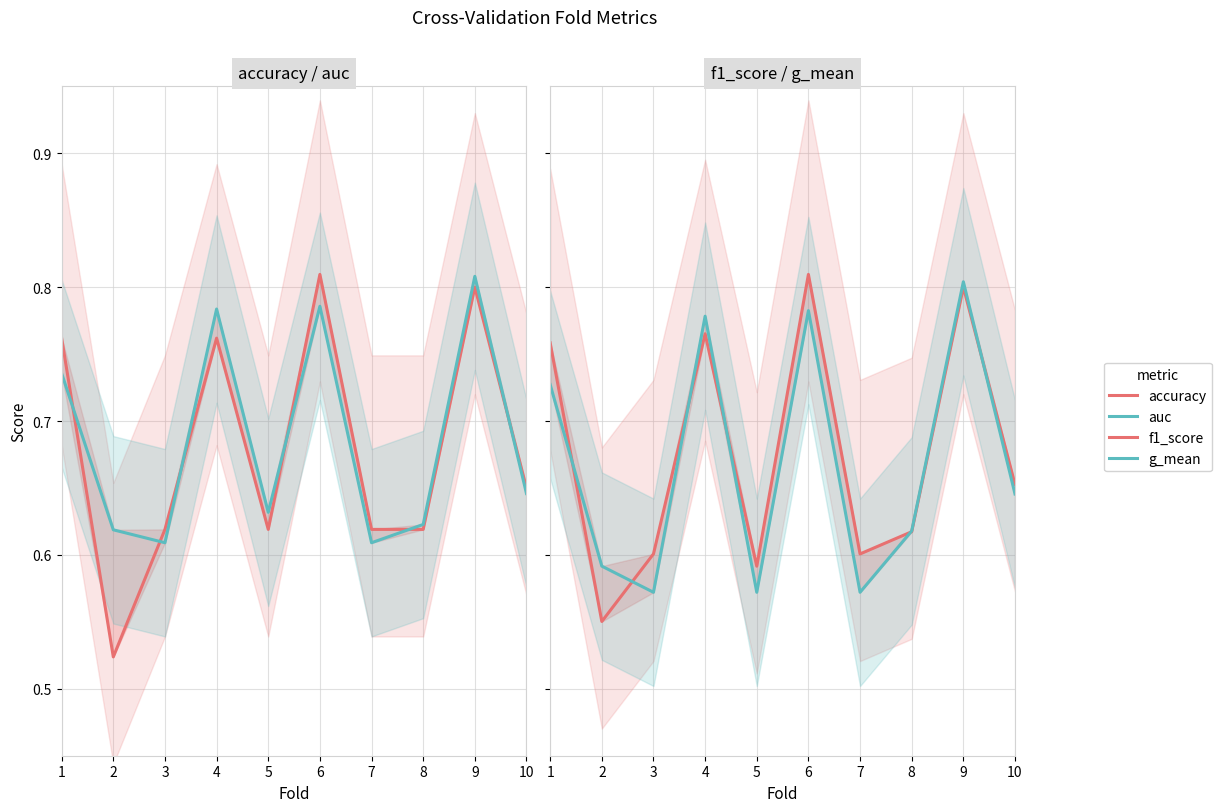

Which series has the largest range (max minus min)?

accuracy